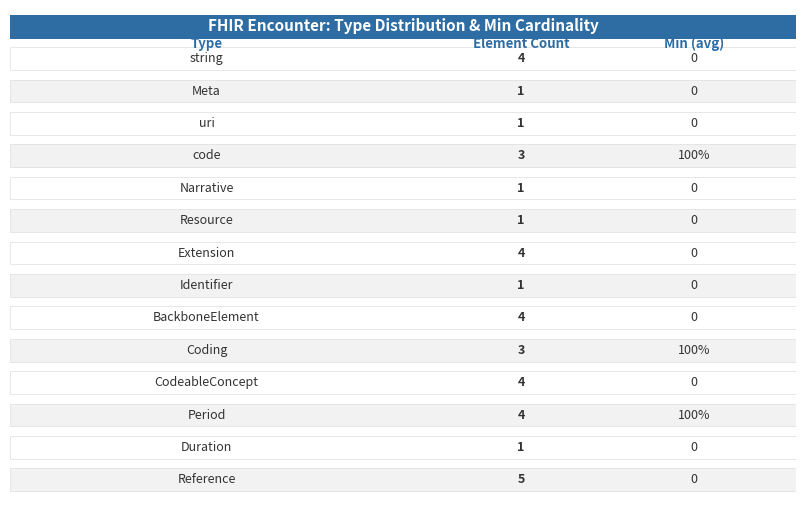

What is the label of the 6th bar from the left?

Resource